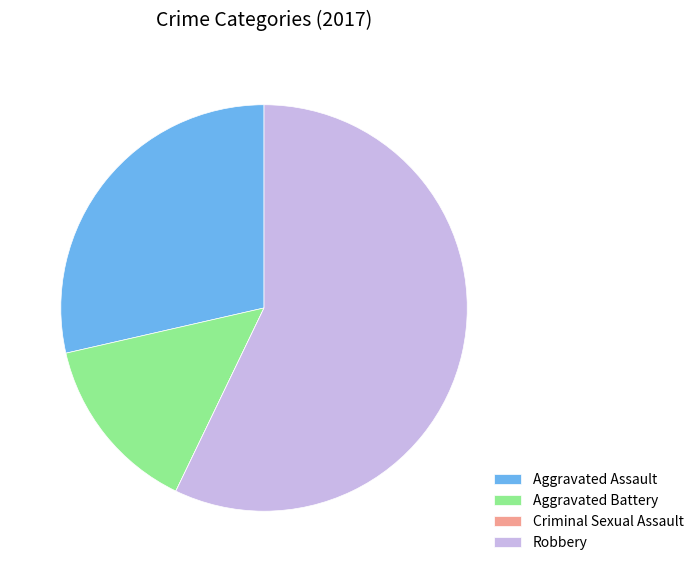

Which slice is the largest?

Robbery